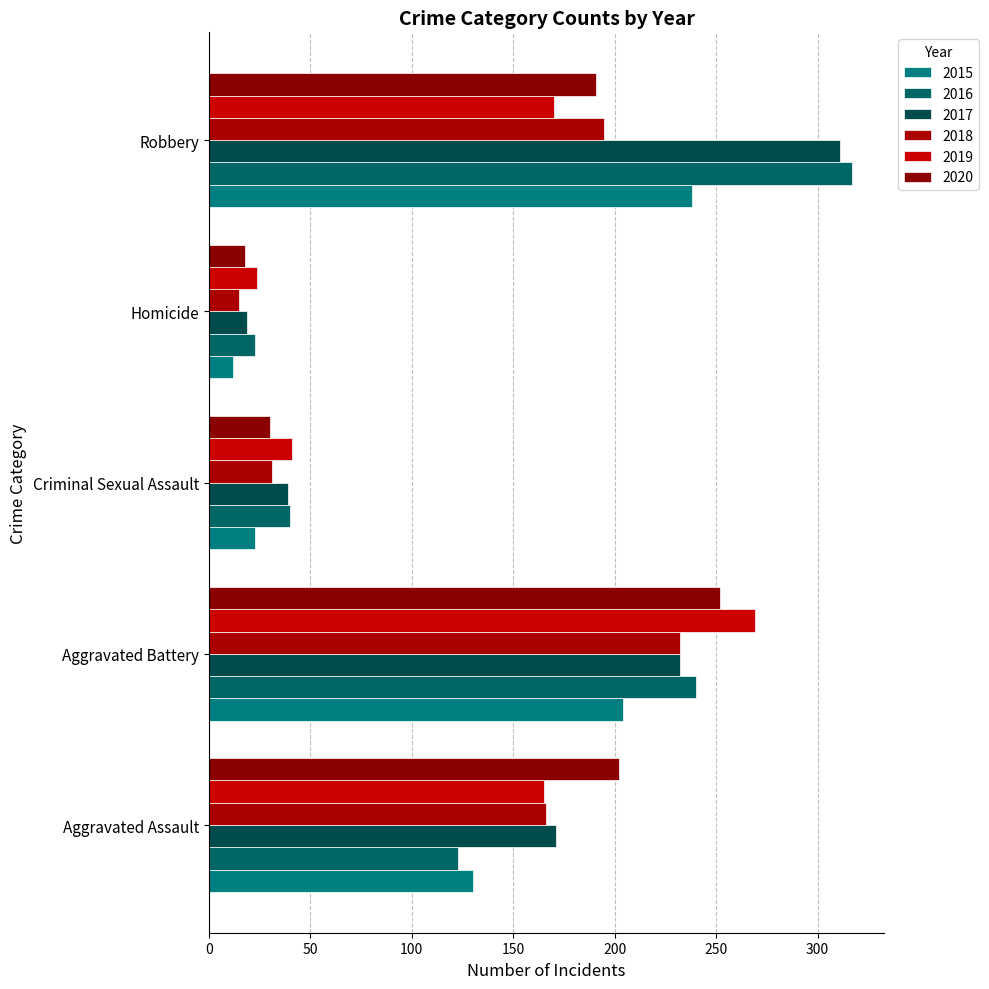

What is the value of the 2017 bar at the 4th from the left?

19